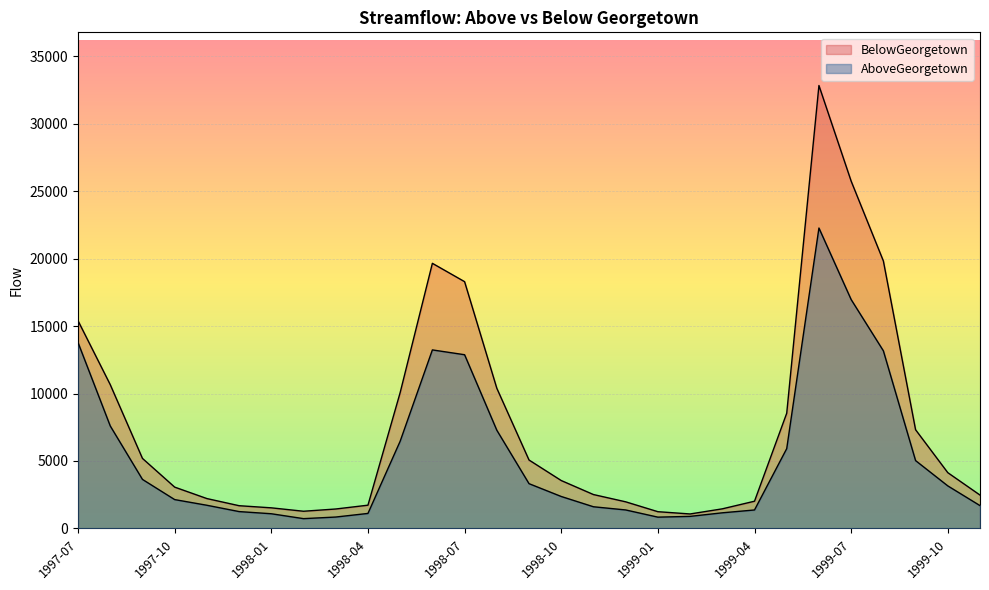

What is the sum of the AboveGeorgetown values at 1999-07 and 1998-07?

29837.8